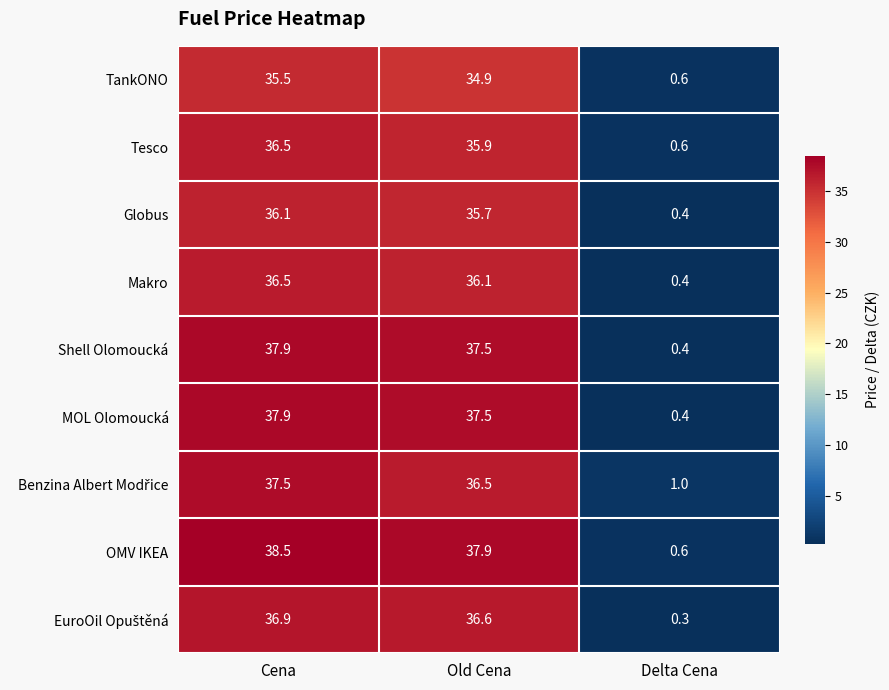

At which category does the chart reach its minimum across all series?

Delta Cena